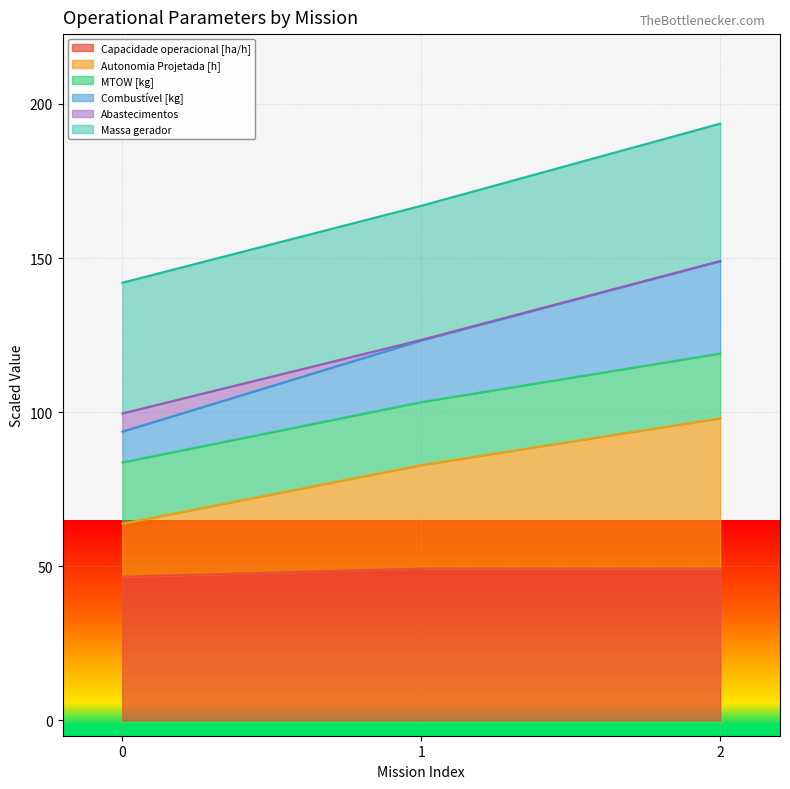

The value of Capacidade operacional [ha/h] at 1 is 31.8. True or false?

False